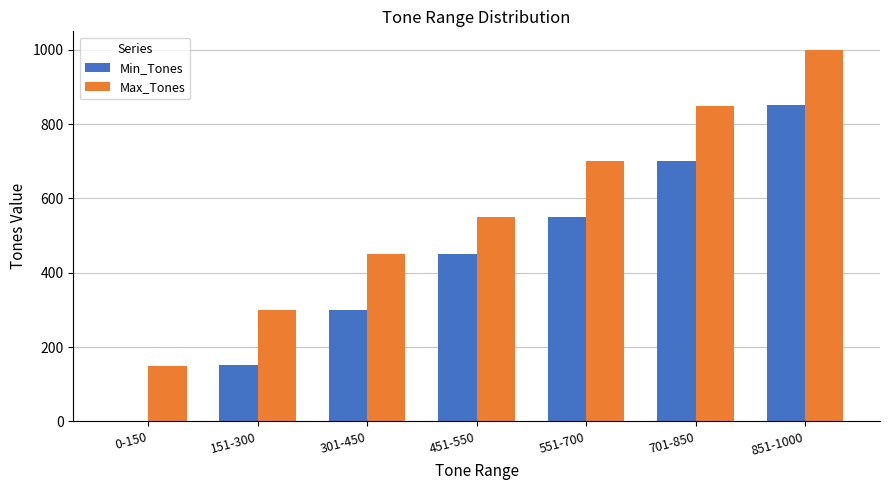

At which label is Max_Tones closest to 575?

451-550